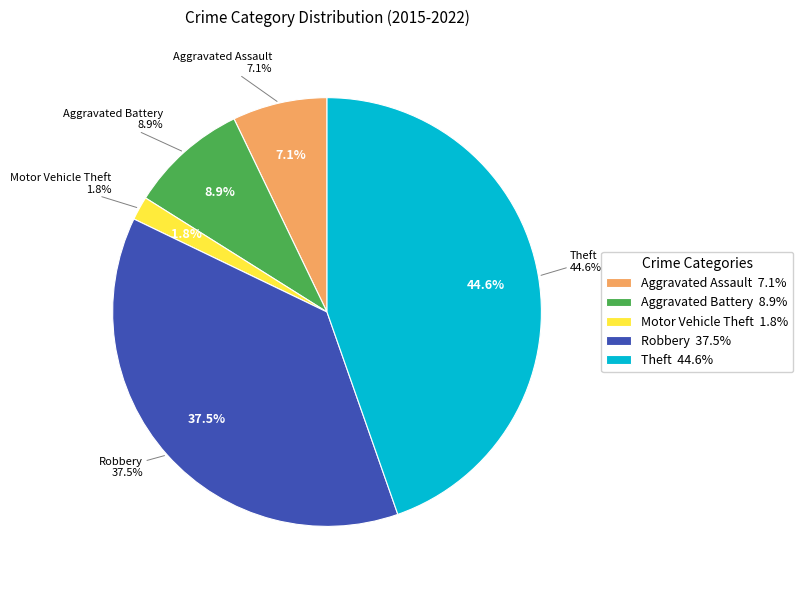

Is there any slice that represents more than half of the pie?

No